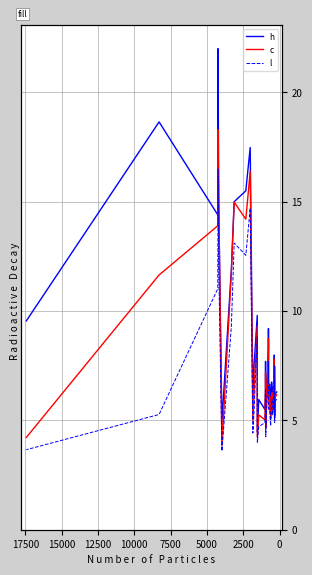

What is the smallest value displayed?

3.6